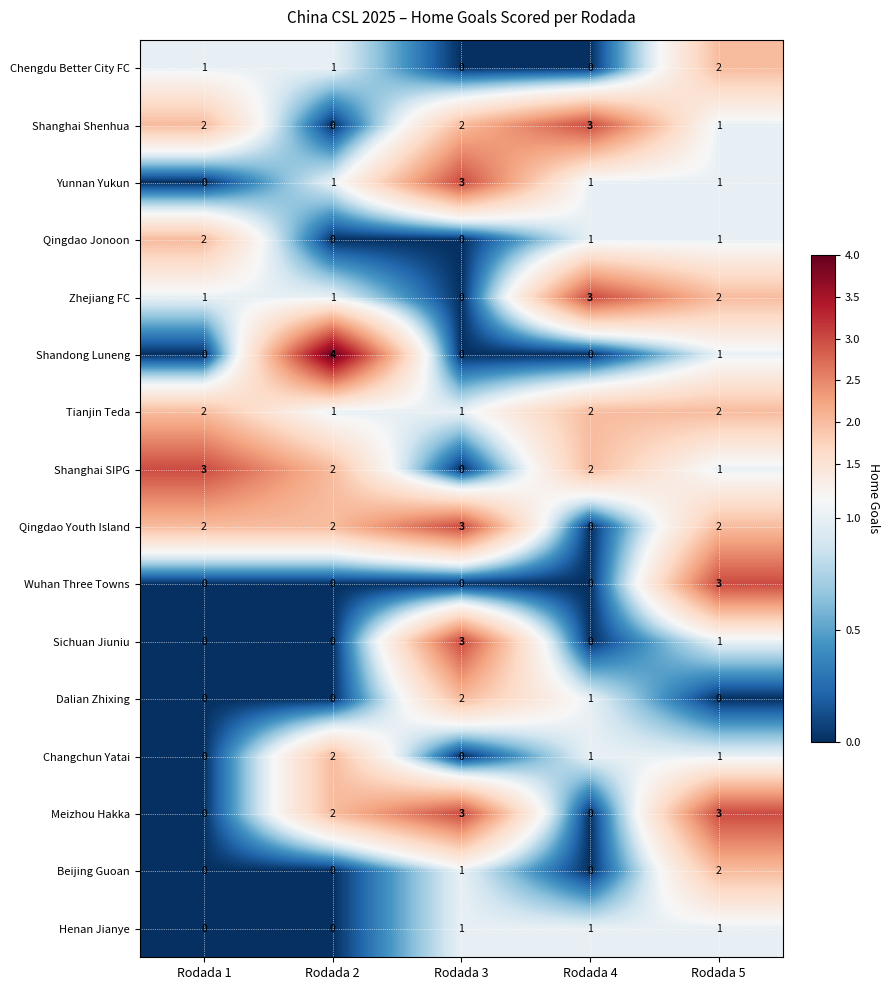

Count the number of data series in this chart.

16